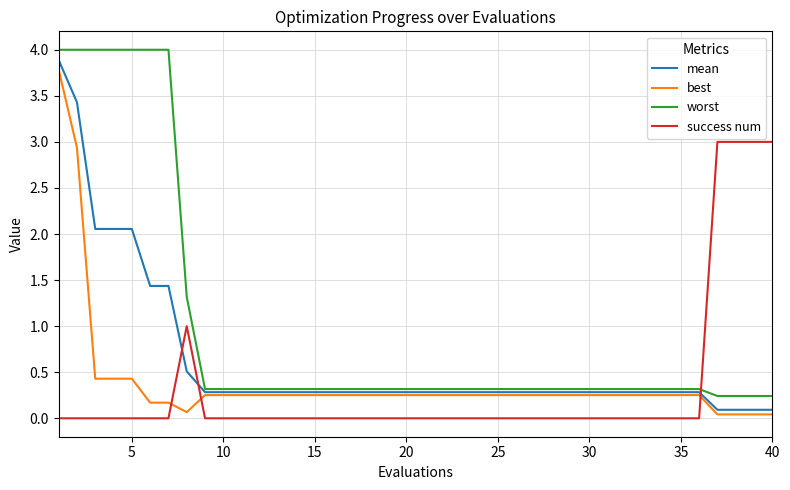

How many lines are shown in the chart?

4